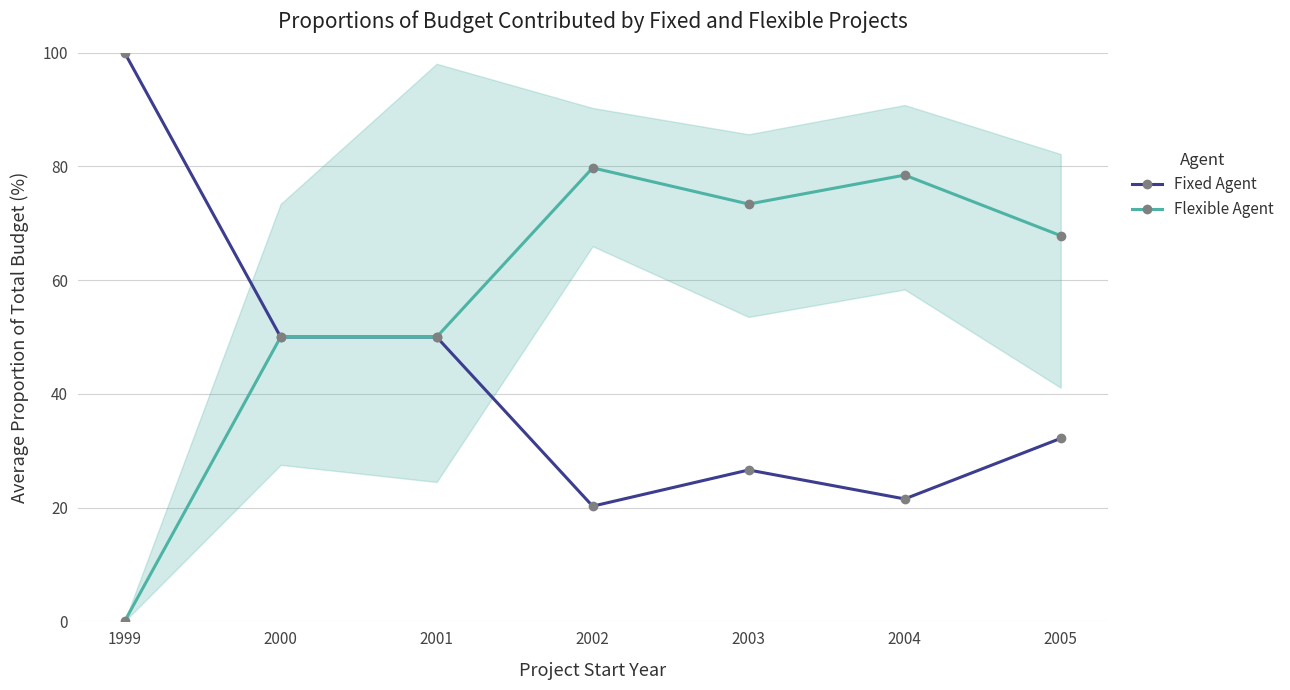

The Fixed Agent series shows 37.0 at 2003. True or false?

False